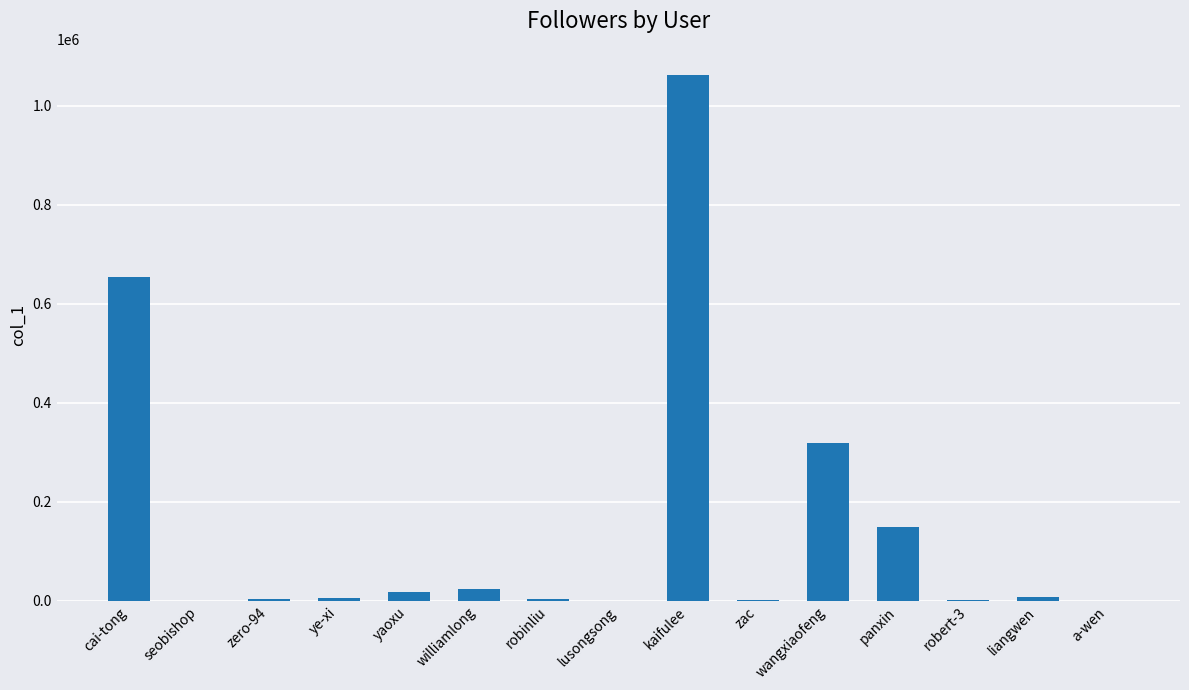

True or false: the data shows 319285 at wangxiaofeng.

True